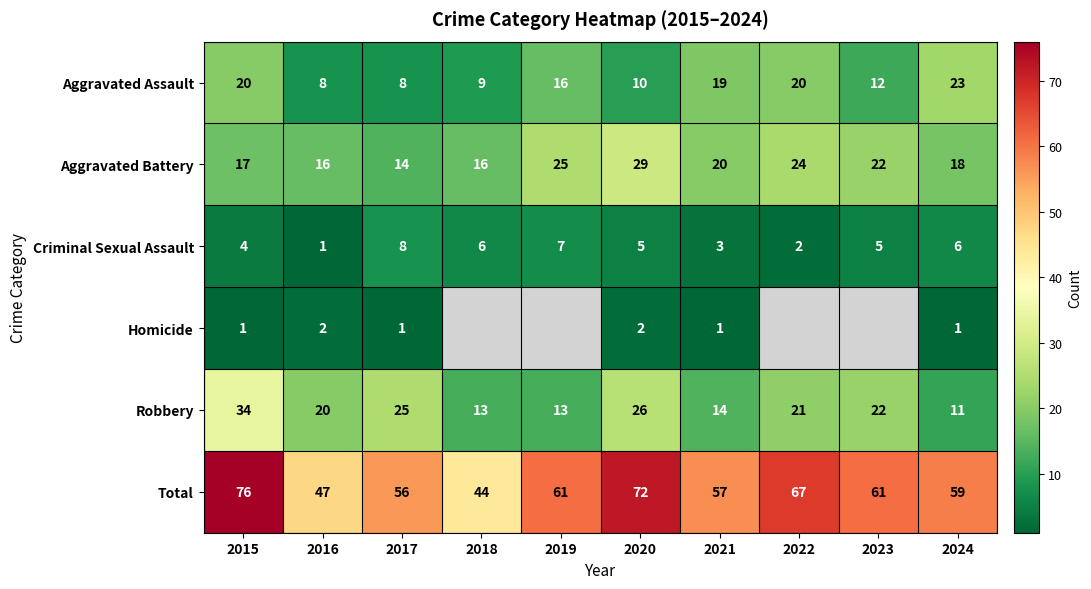

What is the maximum value shown in the chart?

76.0